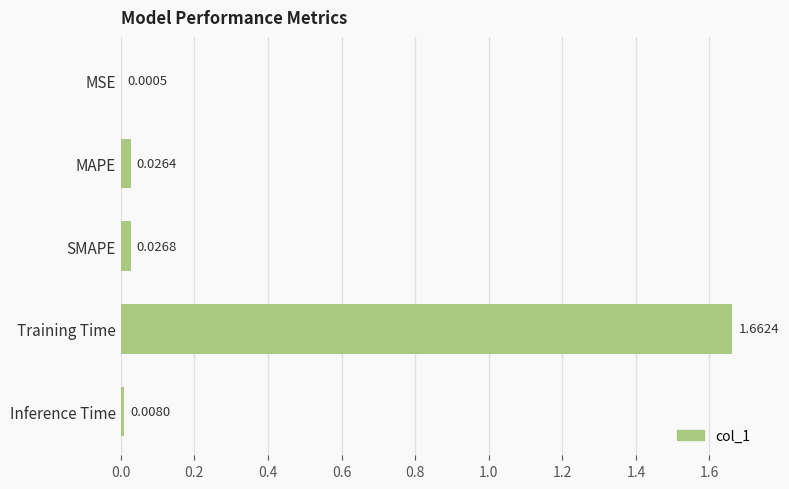

How many distinct data groups are displayed?

1